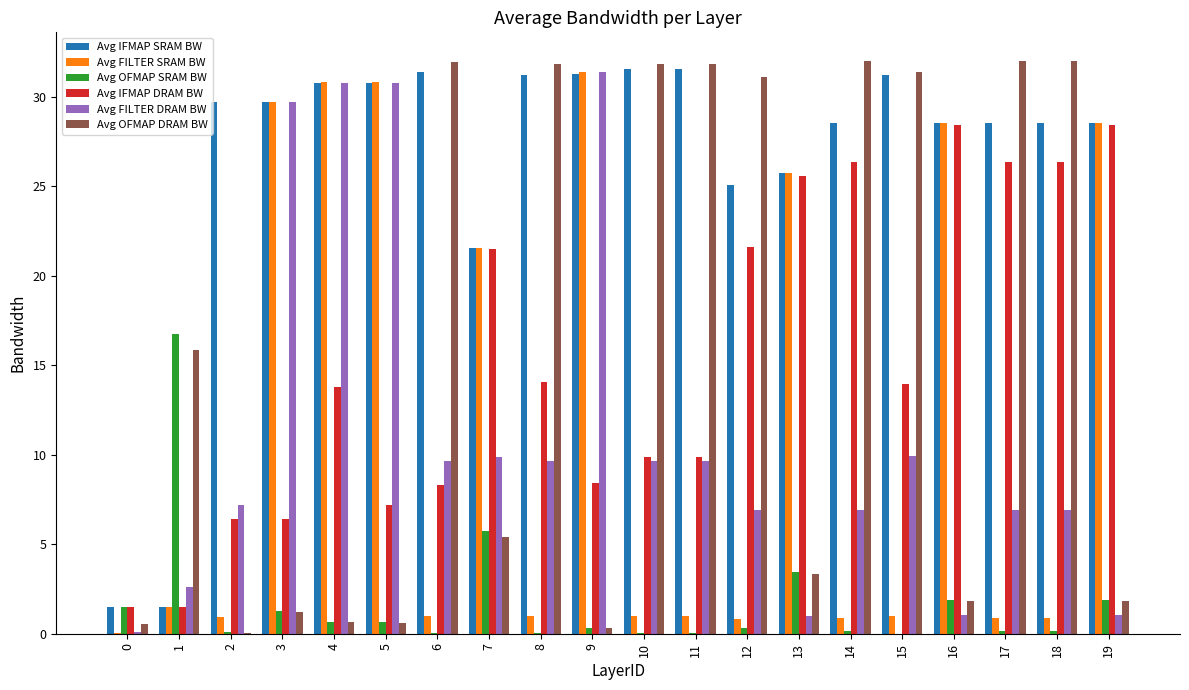

What is the sum of all Avg OFMAP SRAM BW values?

35.1